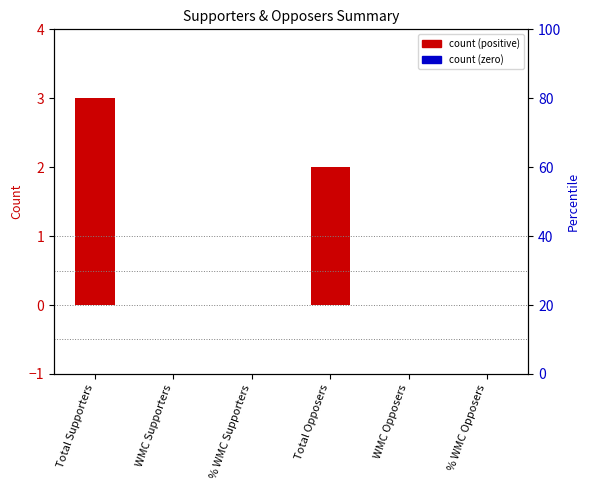

What is the difference between the values at Total Opposers and % WMC Opposers?

2